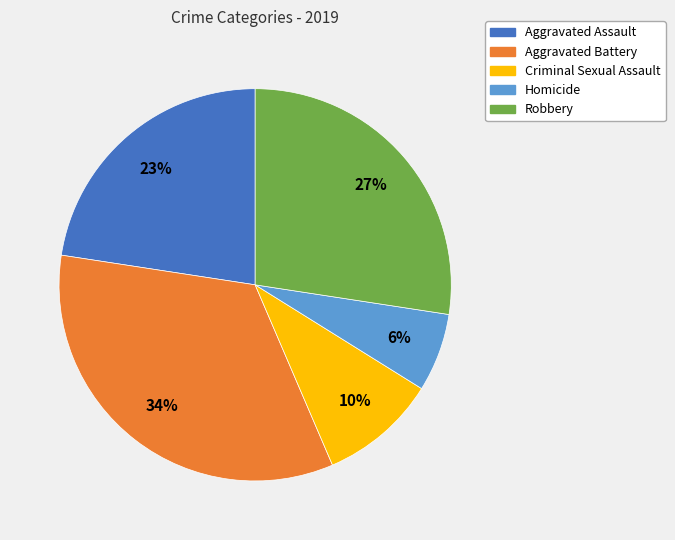

The Robbery slice represents 38% of the pie. True or false?

False